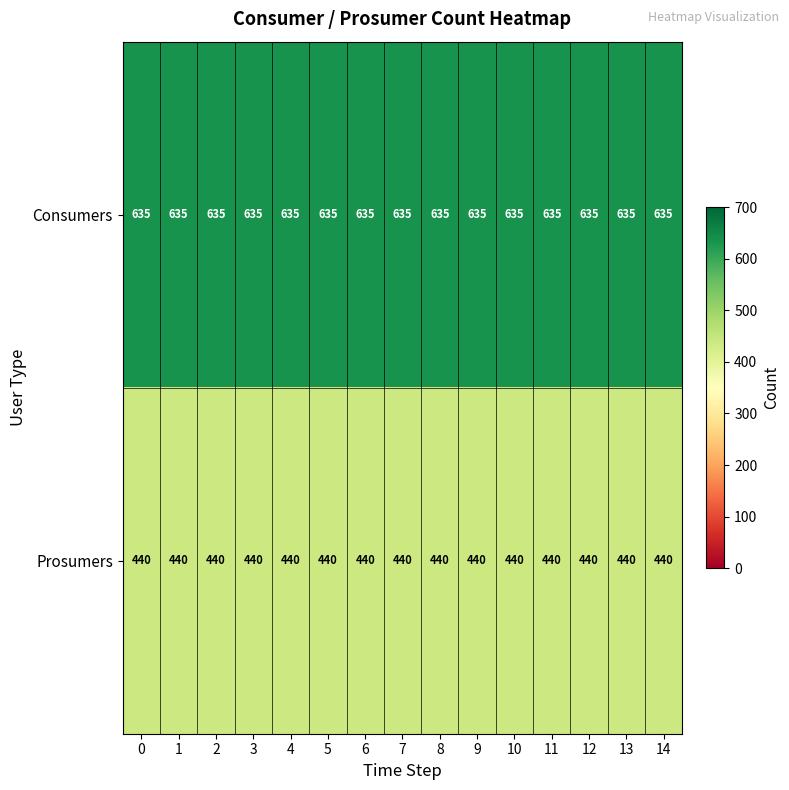

True or false: Consumers has a value of 858 at 8.

False